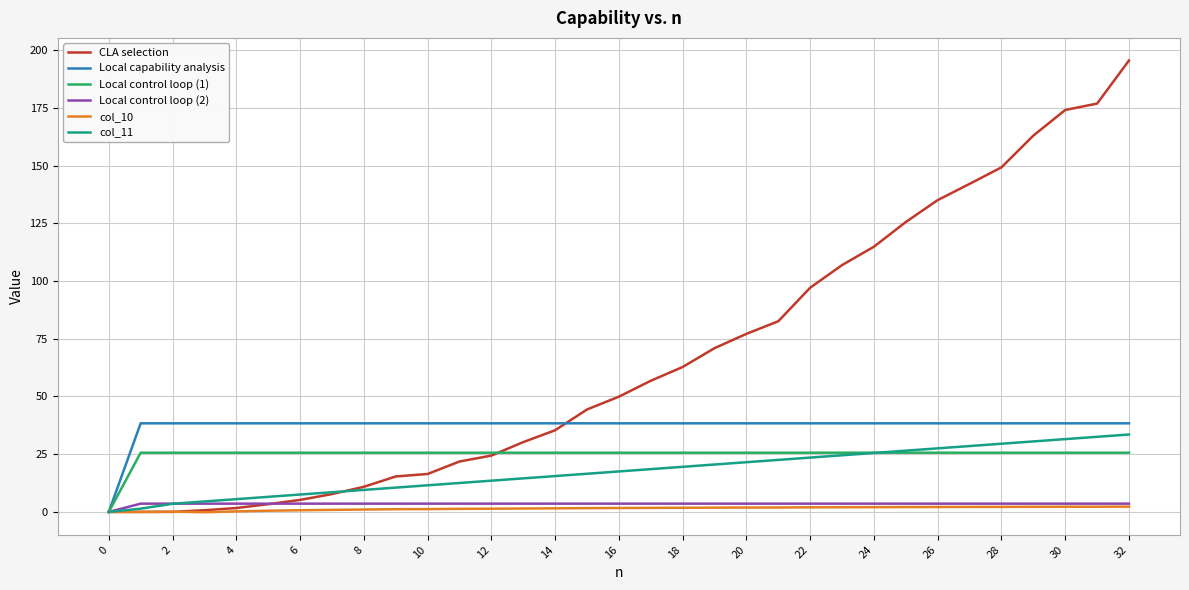

Which series has the largest total across all categories?

CLA selection